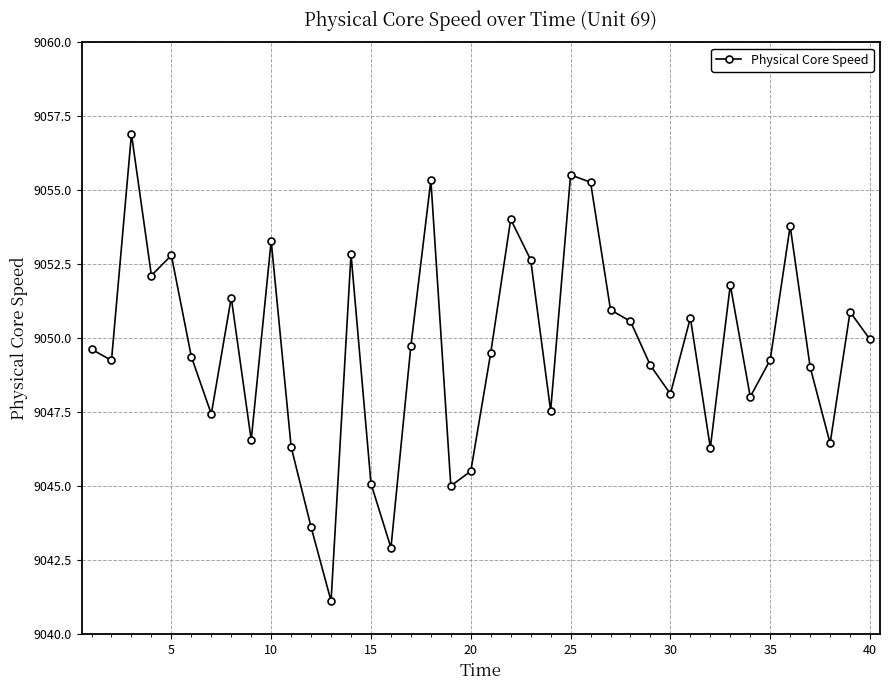

How many distinct data groups are displayed?

1